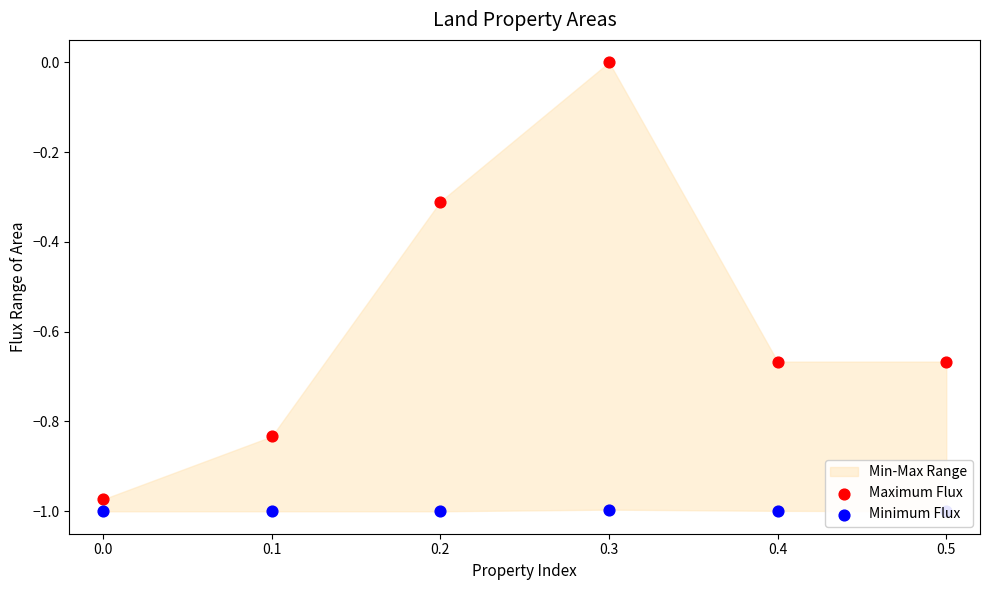

Which series has the largest Y range (max minus min)?

Maximum Flux